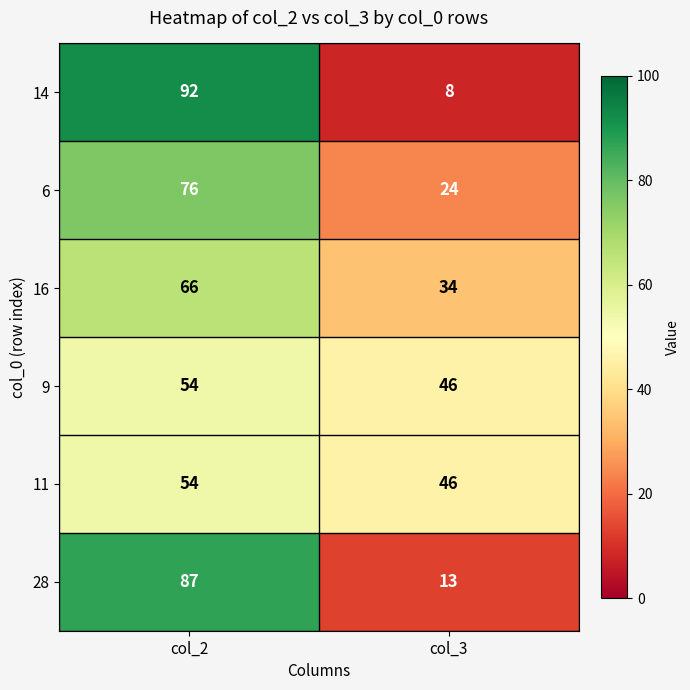

Which series changed the most between col_2 and col_3?

14